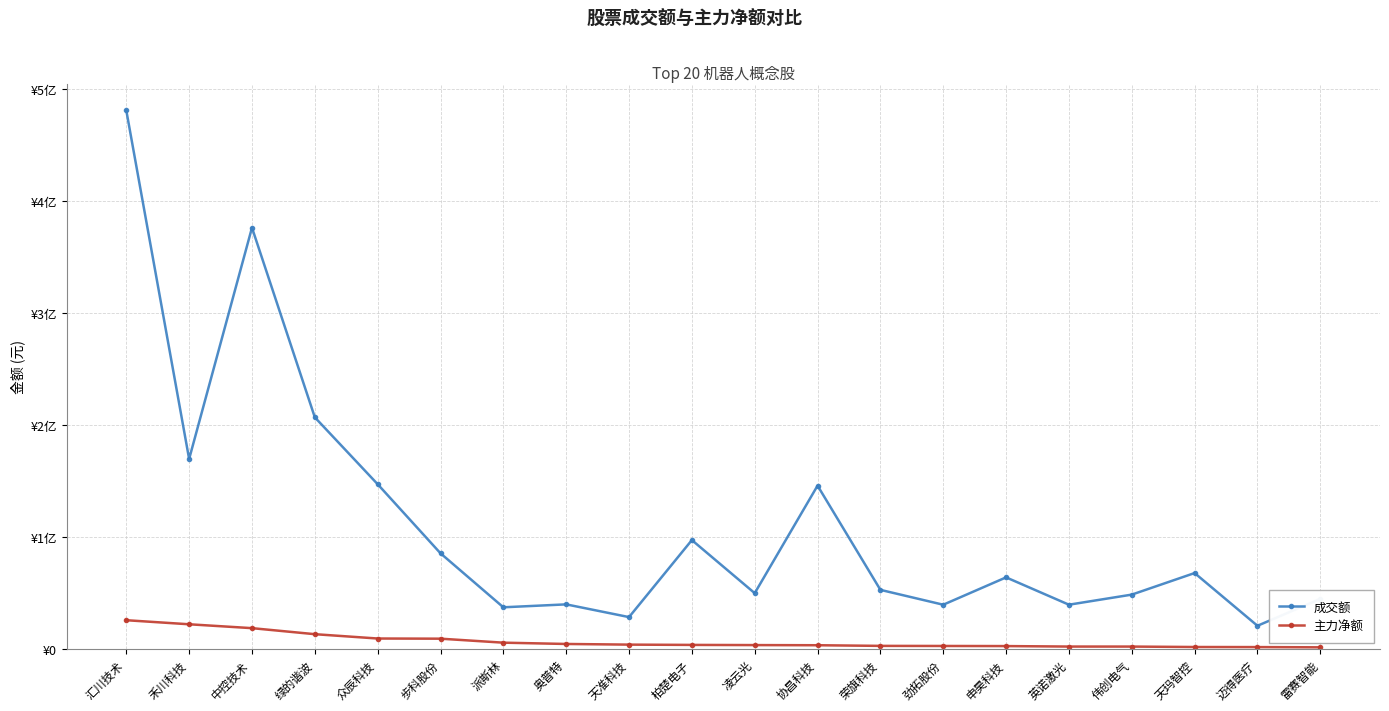

How many interior local peaks does the 成交额 series have?

6